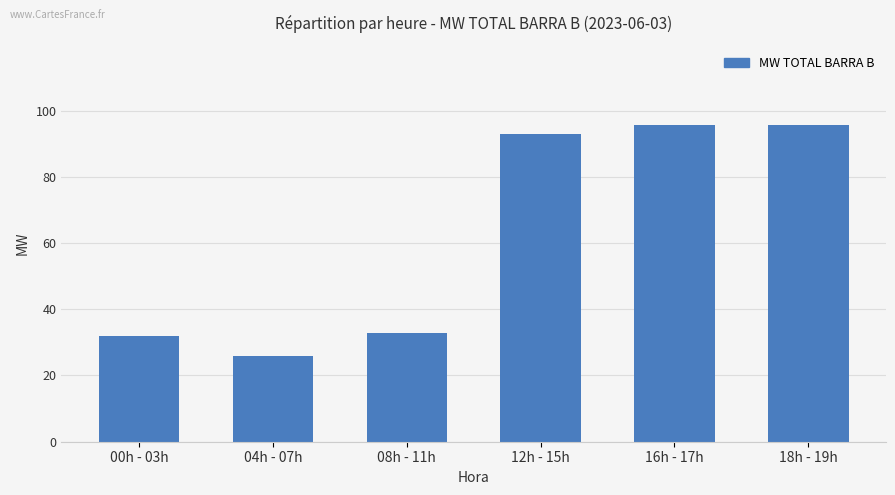

How many bars are there in total?

6